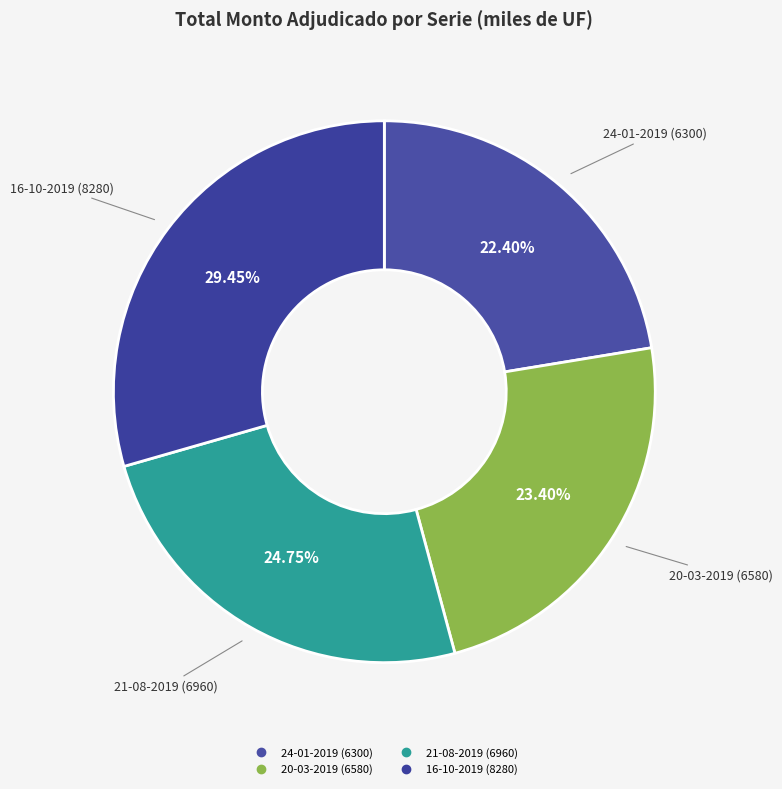

What is the ratio of the value at 20-03-2019 to the value at 21-08-2019?

0.9